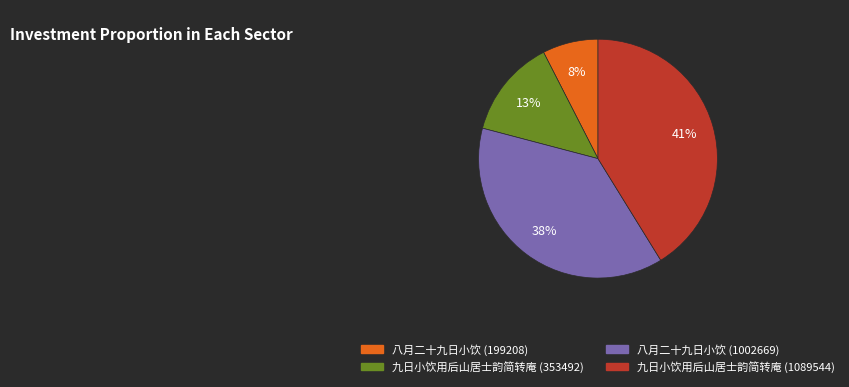

Which category has the biggest portion of the pie?

九日小饮用后山居士韵简转庵 (1089544)